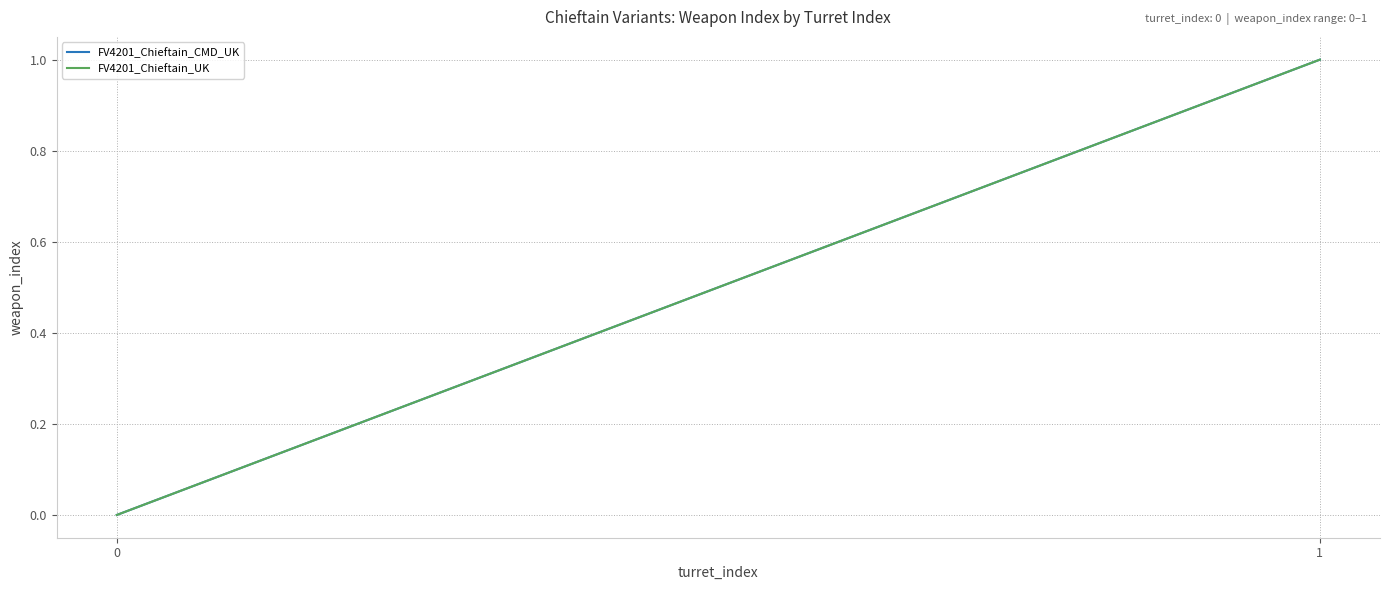

At which category is the sum across all series the highest?

1